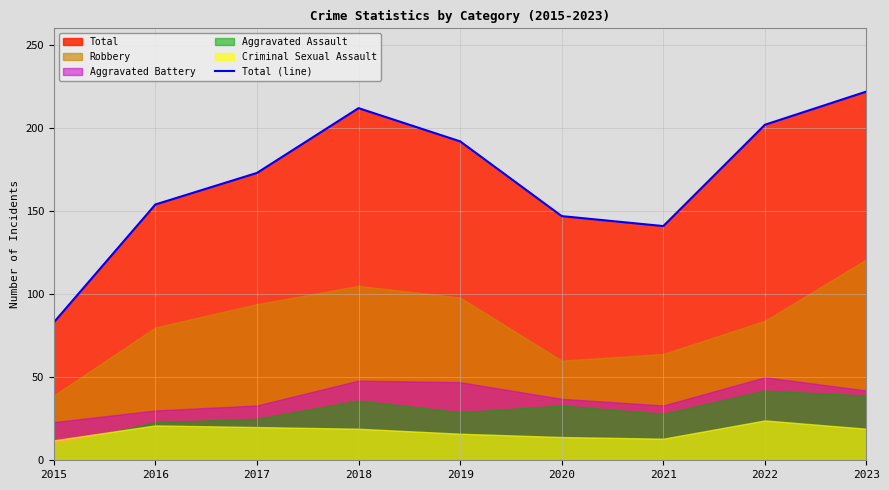

Is it true that the value at 2017 is 259?

False